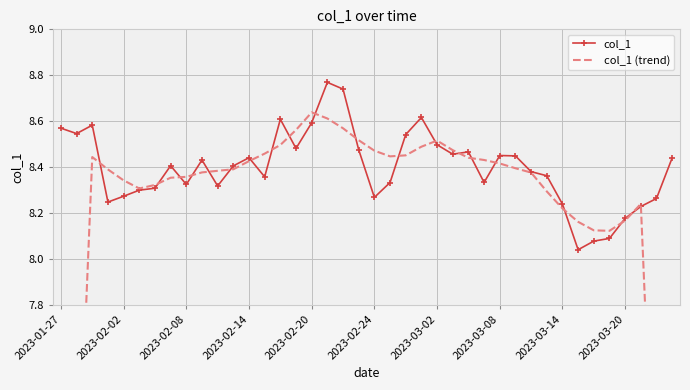

What is the value of the col_1 point at the 24th from the left?

8.6